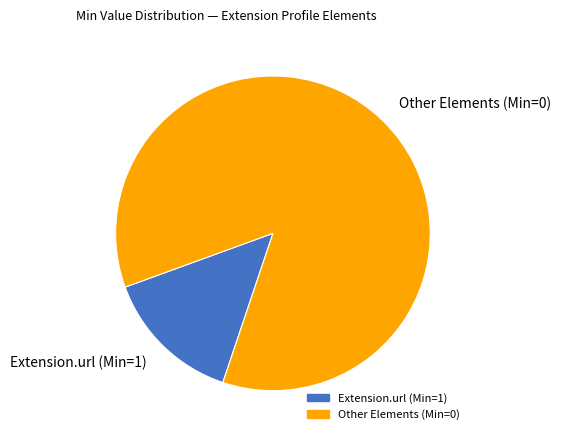

The Extension.url (Min=1) slice represents 14% of the pie. True or false?

True